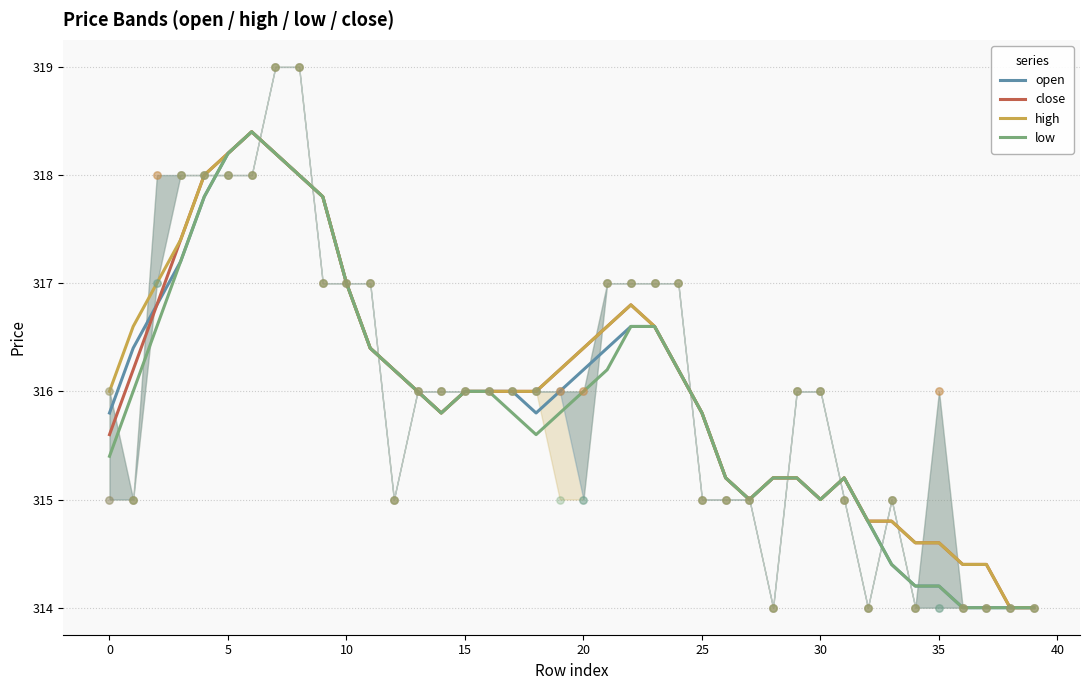

What is the highest value of the low series?

318.4